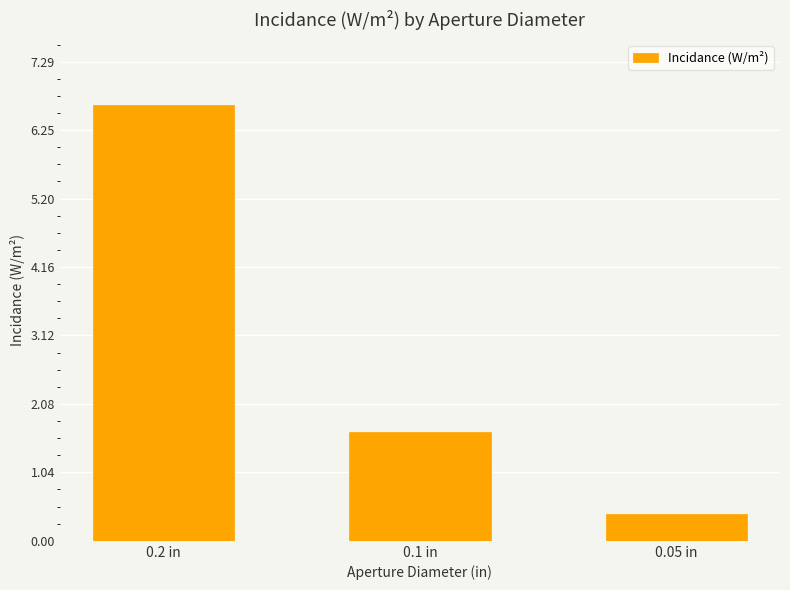

What is the ratio of the value at 0.05 in to the value at 0.2 in?

0.1